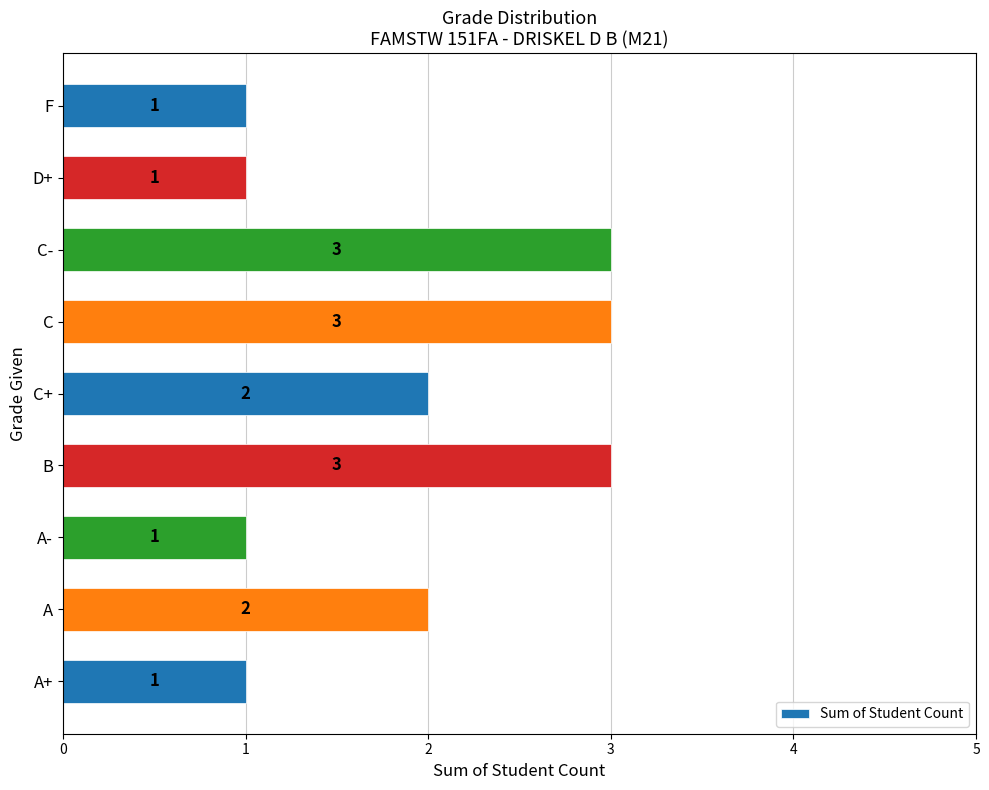

The chart shows a value of 2 at A. True or false?

True